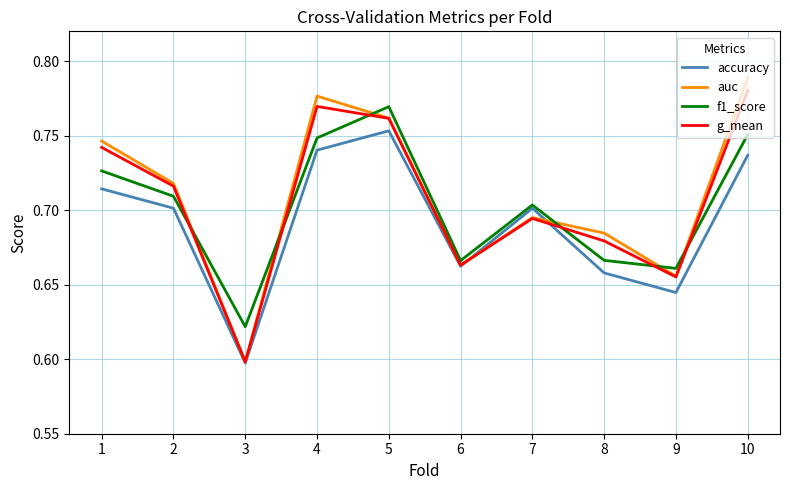

What is the total value across all series at 9?

2.6